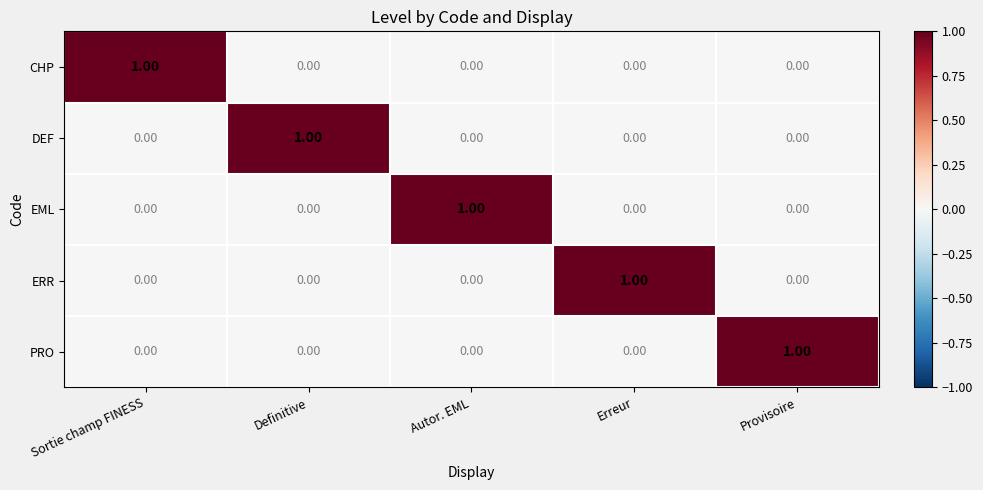

Is the value of EML at Autor. EML greater than the value of CHP at Autor. EML?

Yes